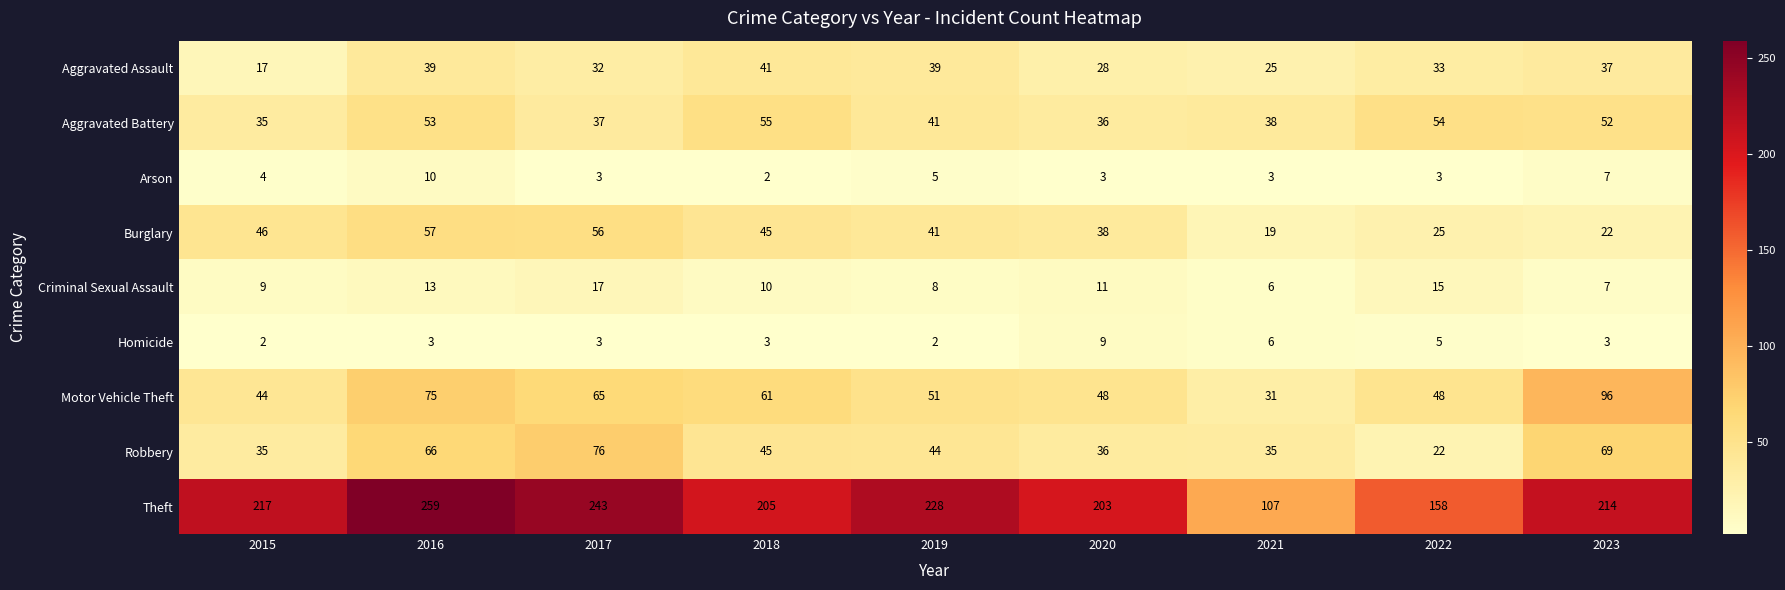

Which series has the widest spread of values?

Theft